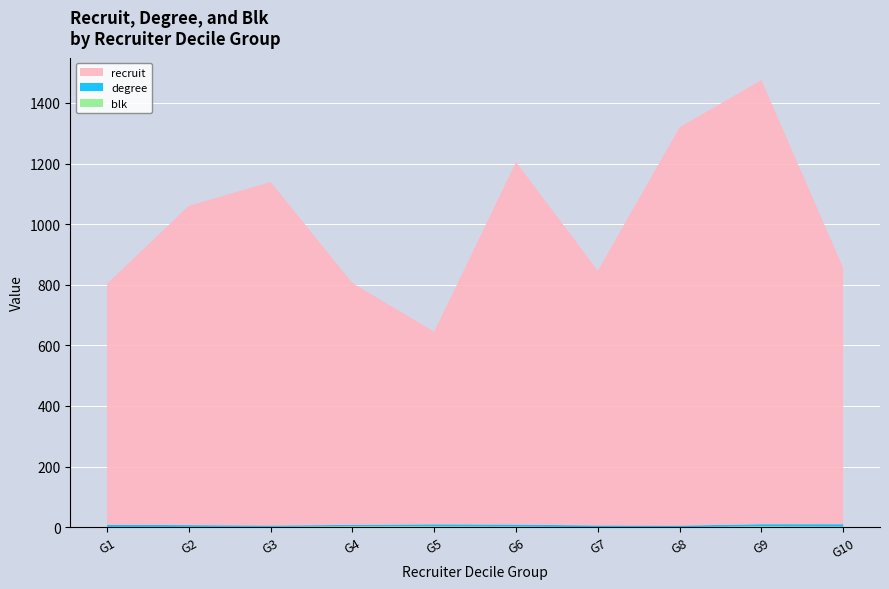

At which category is the sum across all series the highest?

G9